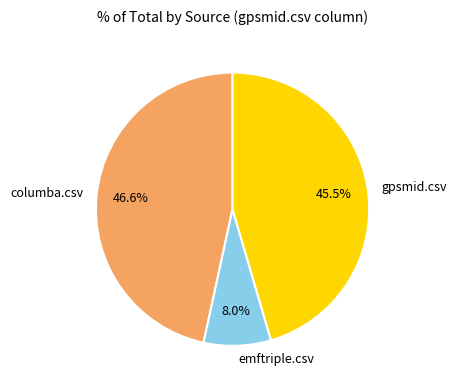

Count the number of slices in the pie.

3